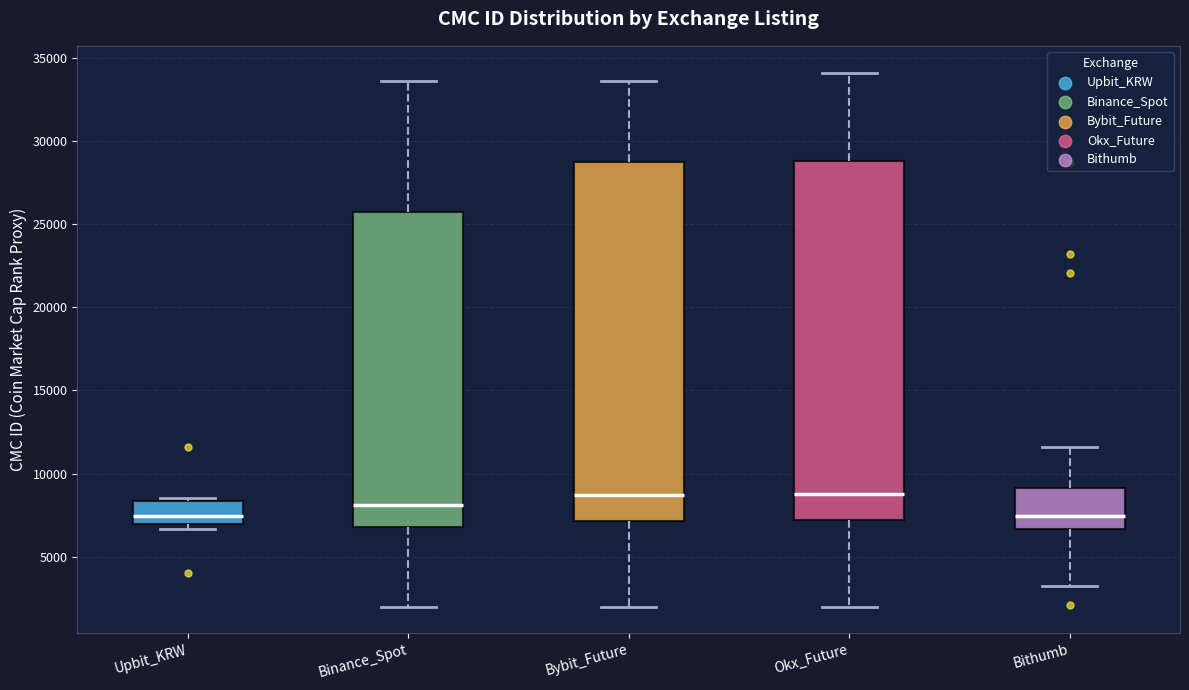

Reading left to right, transcribe this box plot: for each box, give where its median line is, the range the box spans, and where its two whiskers end, as read against the y-axis. The values are not printed on the chart, so give them approximately, as read against the axis.

Upbit_KRW: median 7500, box 7000 to 8500, whiskers 6500 to 8500 (just above the box's upper edge)
Binance_Spot: median 8000, box 7000 to 25500, whiskers 2000 to 33500
Bybit_Future: median 8500, box 7000 to 28500, whiskers 2000 to 33500
Okx_Future: median 9000, box 7000 to 29000, whiskers 2000 to 34000
Bithumb: median 7500, box 6500 to 9000, whiskers 3500 to 11500